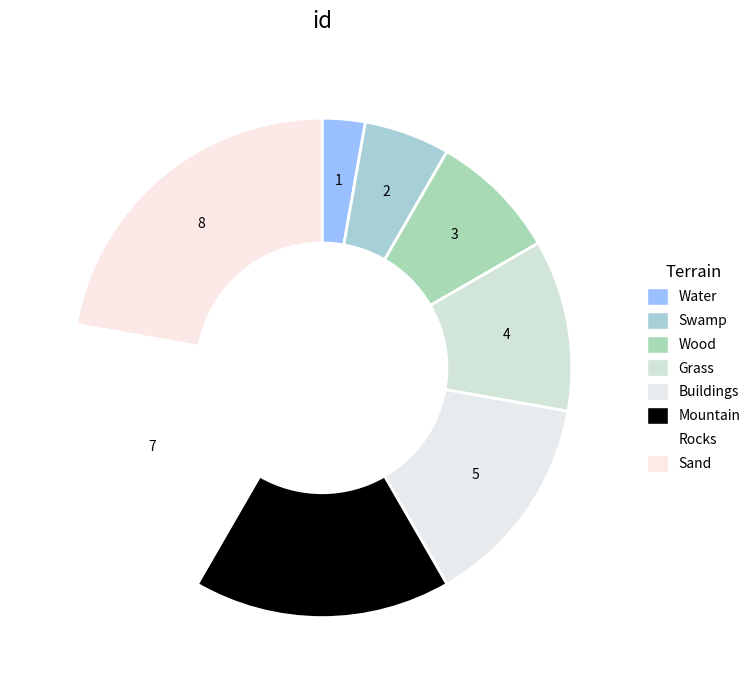

To the nearest percent, what is the difference between the largest and smallest slice percentages?

19%